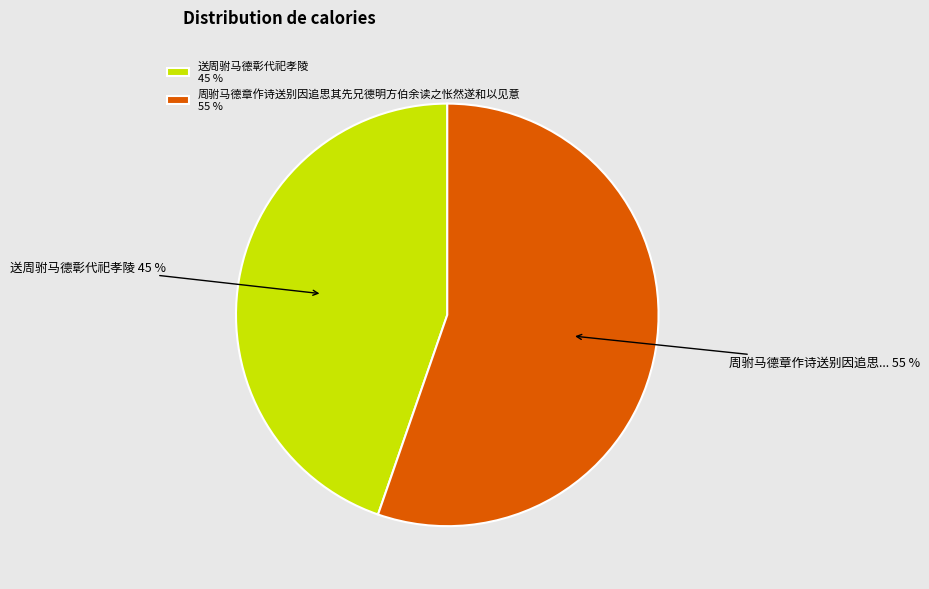

To the nearest percent, what percentage of the pie is 周驸马德章作诗送别因追思其先兄德明方伯余读之怅然遂和以见意?

55%